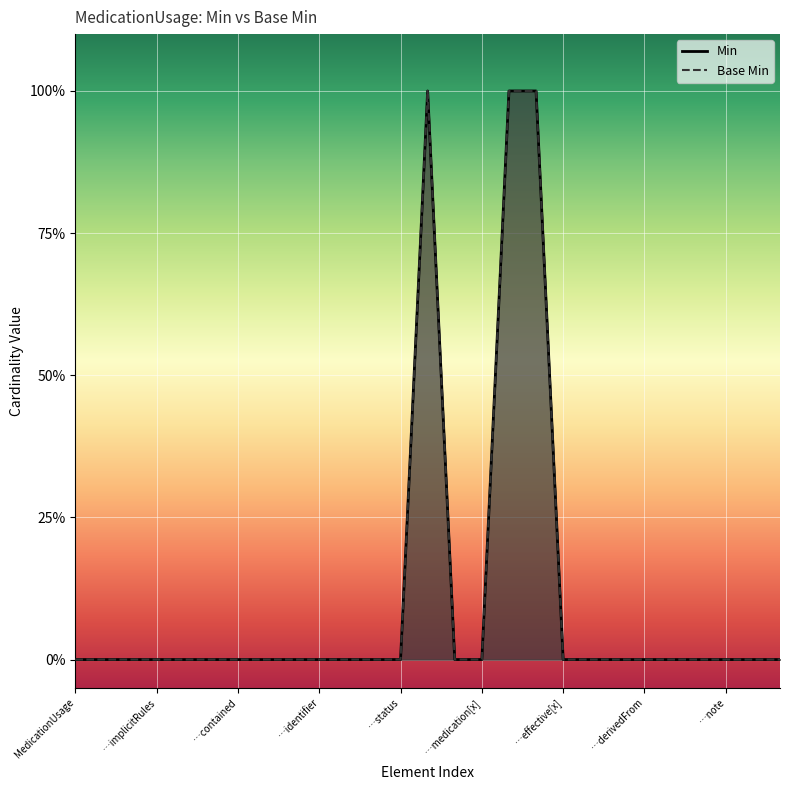

Reading left to right, extract all data points from this chart.

Base Min: 0	0	0	0	0	0	0	0	0	0	0	0	0	1	0	0	1	1	0	0	0	0	0	0	0	0	0
Min: 0	0	0	0	0	0	0	0	0	0	0	0	0	1	0	0	1	1	0	0	0	0	0	0	0	0	0